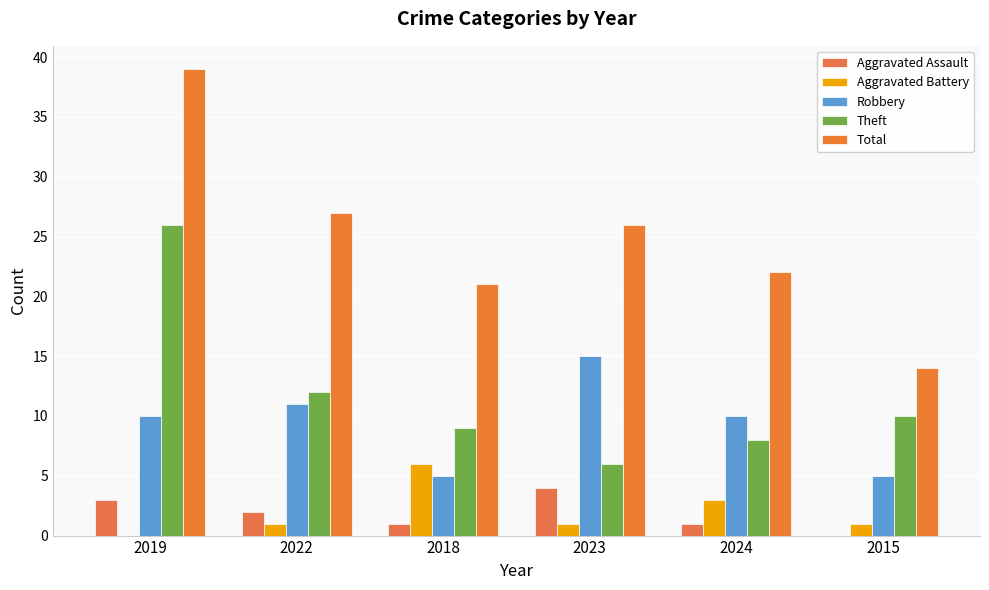

Does the chart contain stacked bars?

No